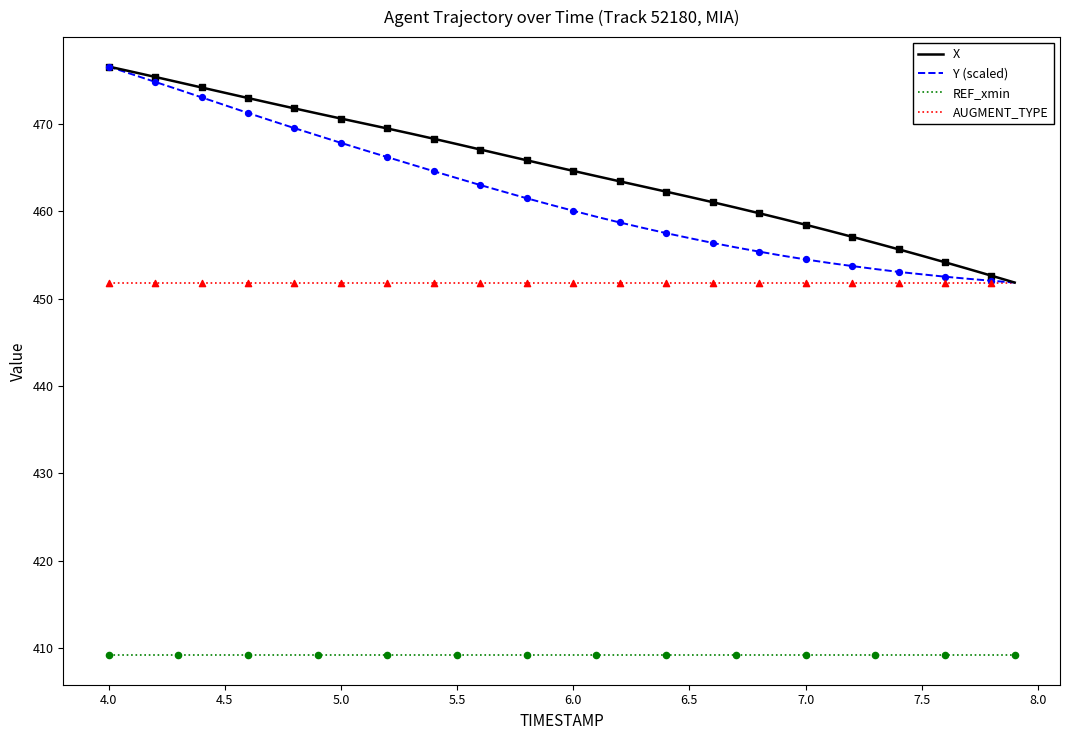

True or false: AUGMENT_TYPE and REF_xmin cross at least once.

False